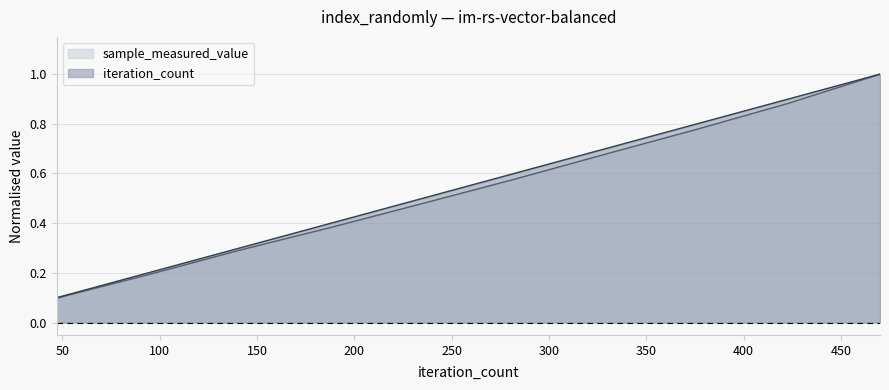

Reading right to left, transcribe all the data shown in this chart.

sample_measured_value: 1.0	0.9	0.8	0.7	0.6	0.5	0.4	0.3	0.2	0.1
iteration_count: 1.0	0.9	0.8	0.7	0.6	0.5	0.4	0.3	0.2	0.1